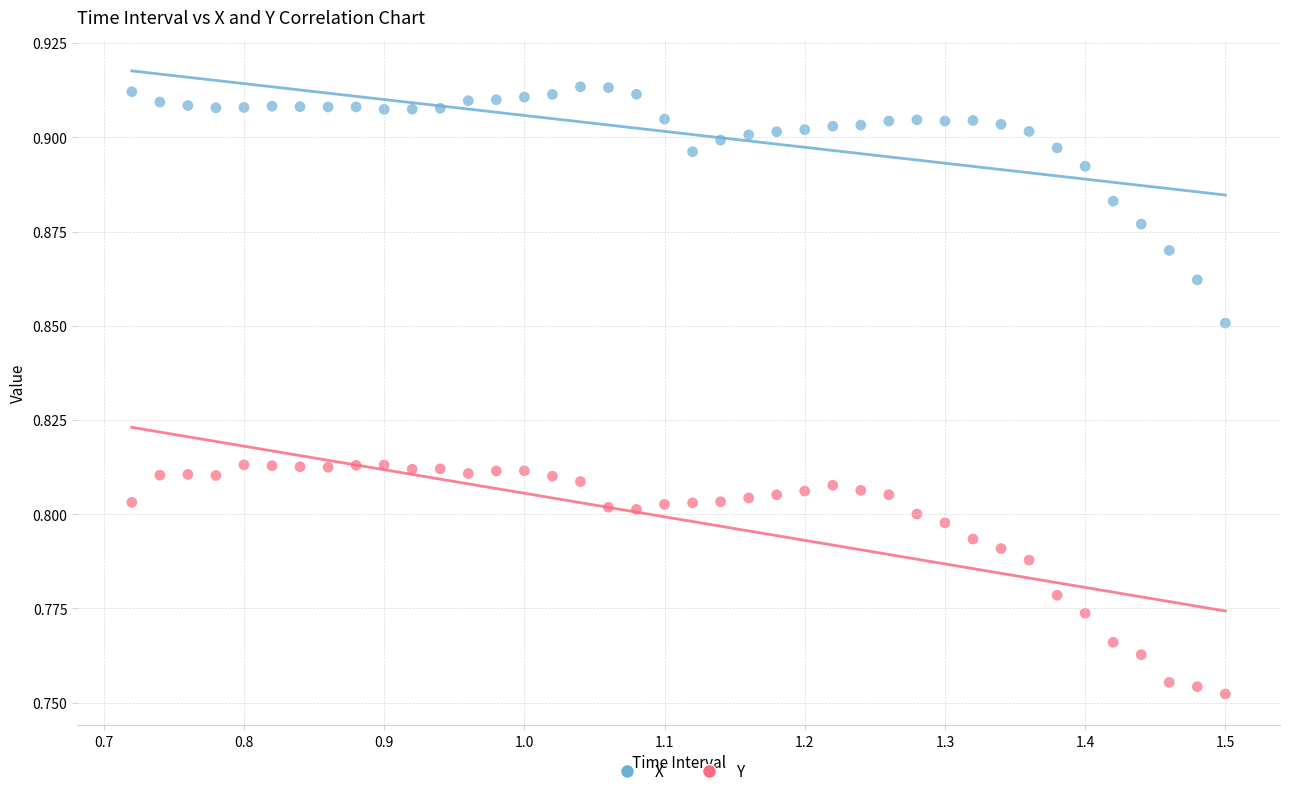

Which series reaches the maximum Y coordinate?

X